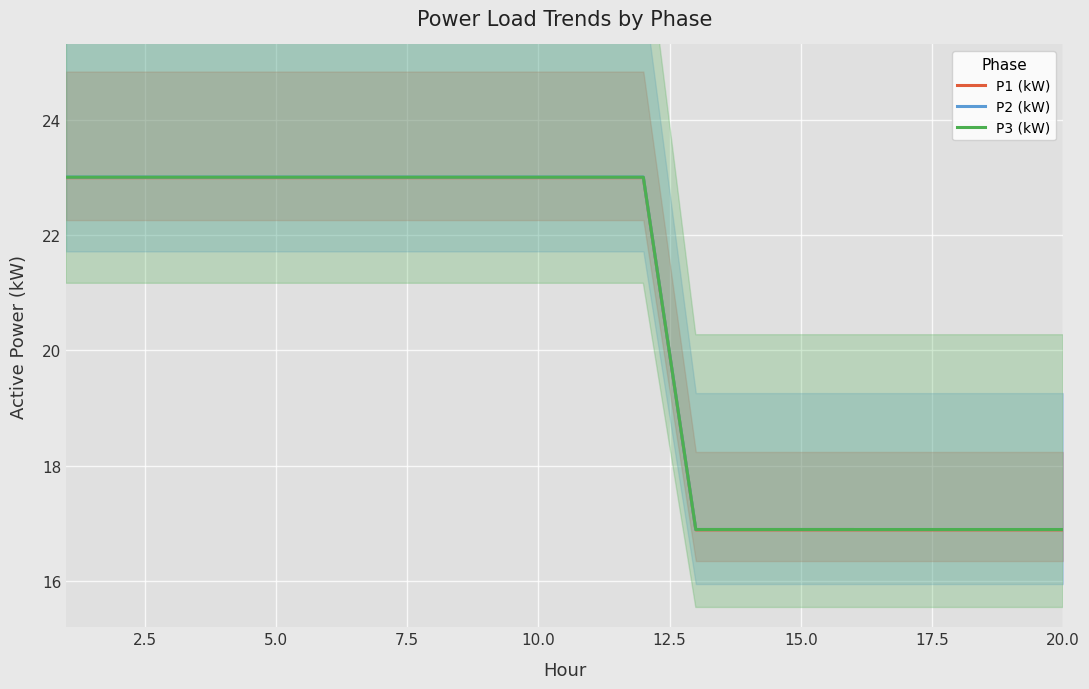

What is the greatest value displayed?

23.0